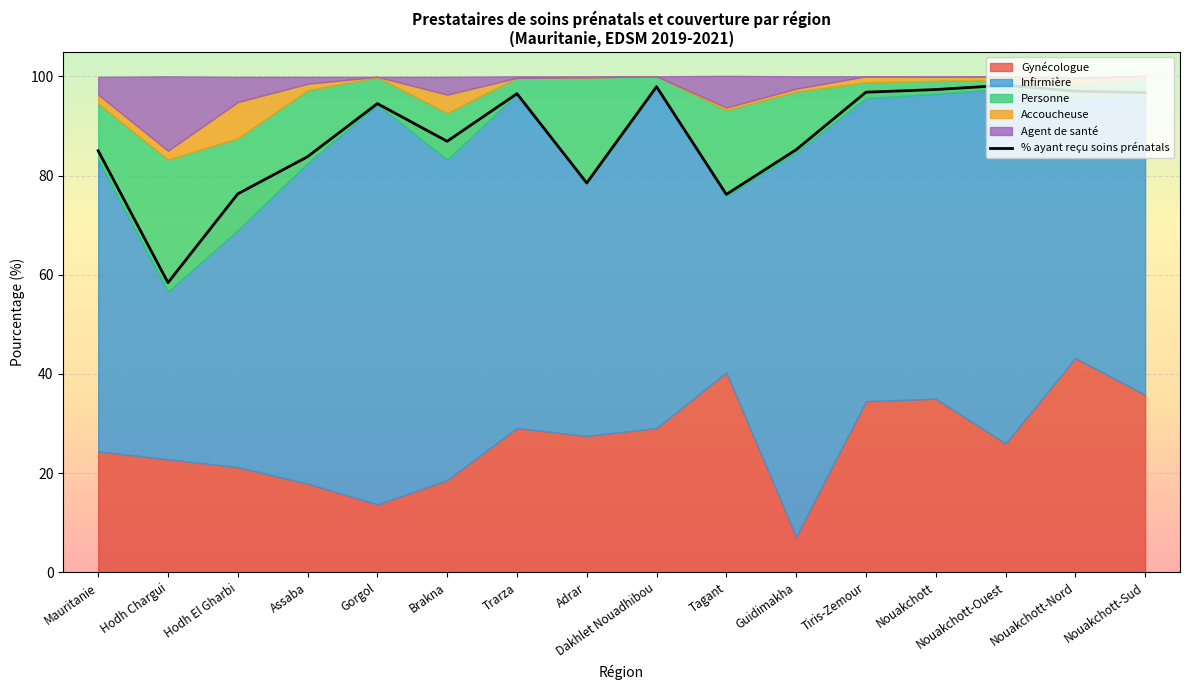

The chart shows a value of 97.0 at Nouakchott-Nord. True or false?

True